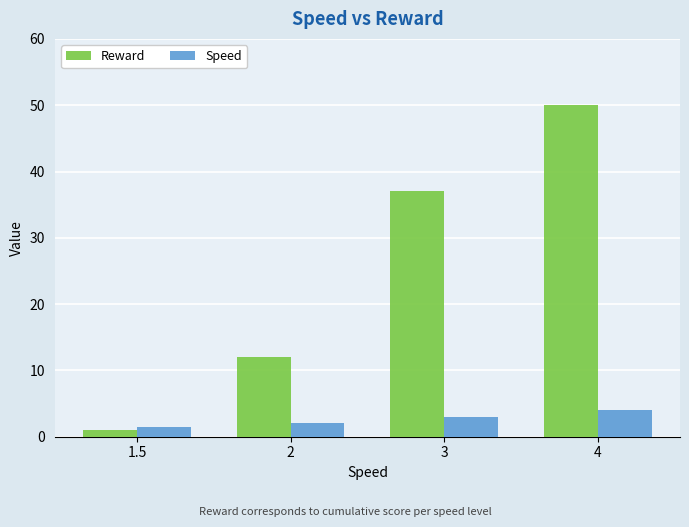

At 1.5, list the series in order from smallest to largest.

Reward, Speed